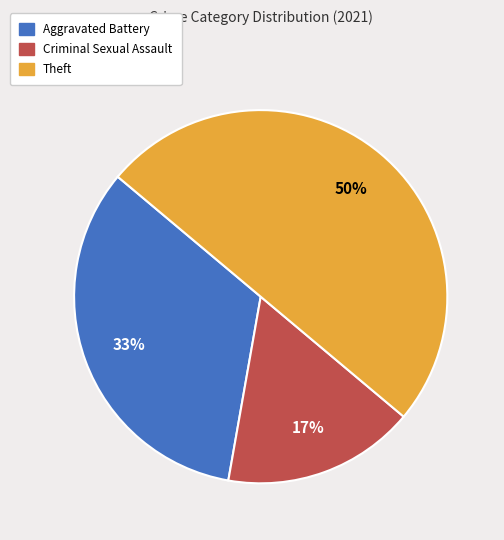

Is the sum of Theft and Criminal Sexual Assault greater than half?

Yes